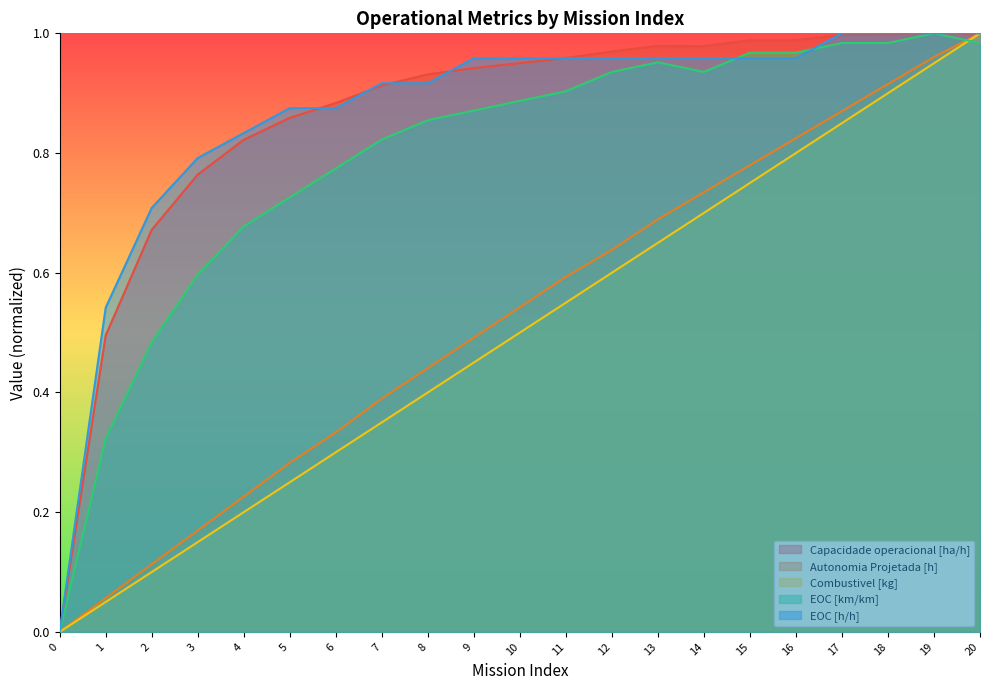

Which series has the widest spread of values?

Capacidade operacional [ha/h]